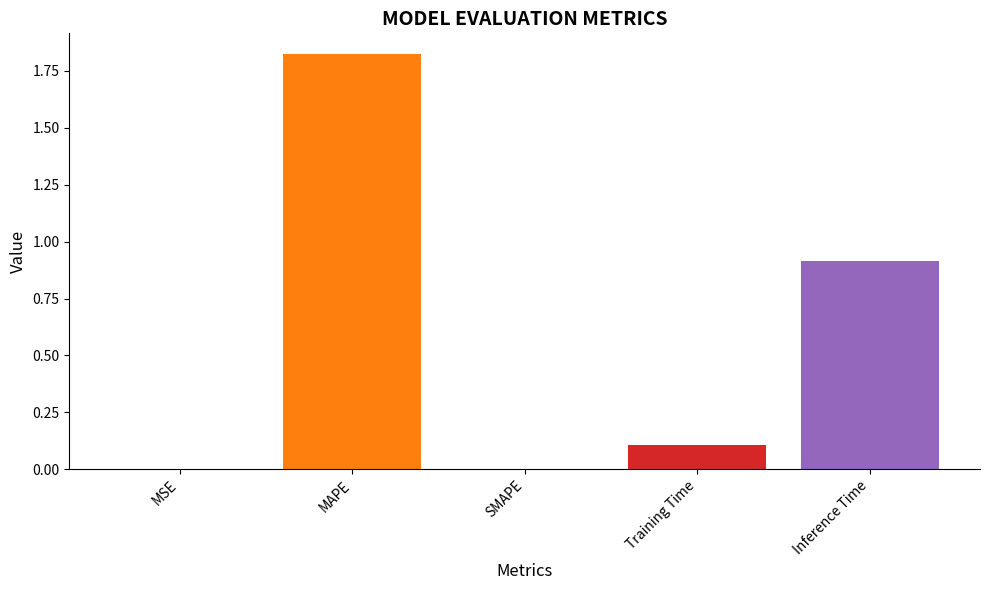

Read the value at Training Time.

0.1